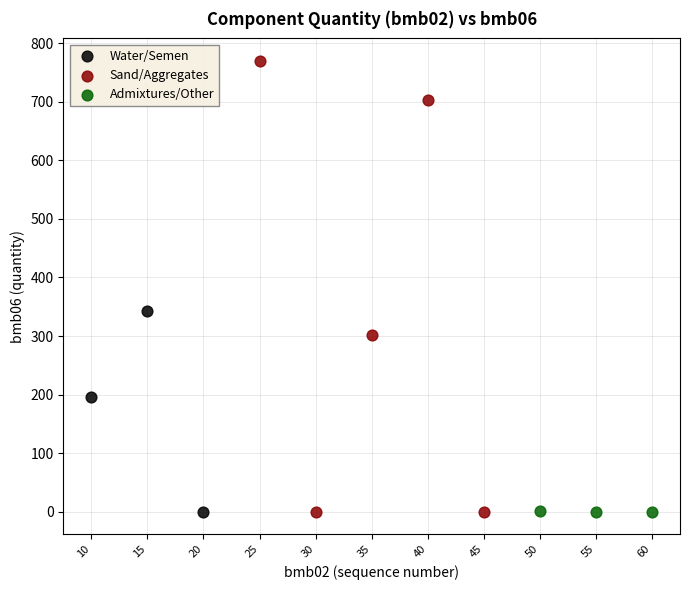

Which series has the largest Y range (max minus min)?

Sand/Aggregates